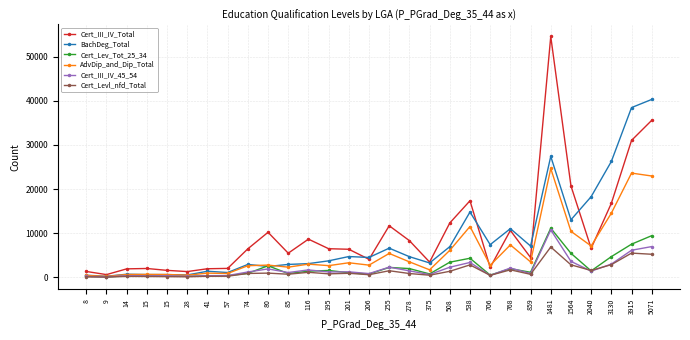

Count the number of data series in this chart.

6